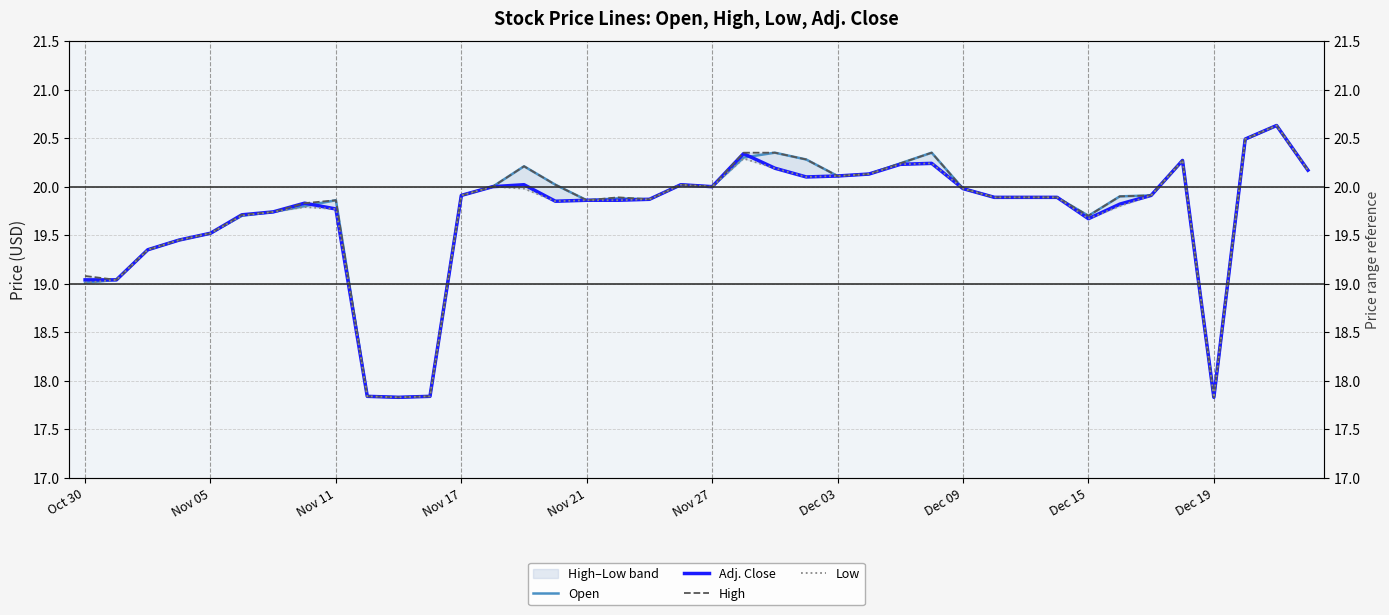

At how many categories does at least one series exceed 18?

36